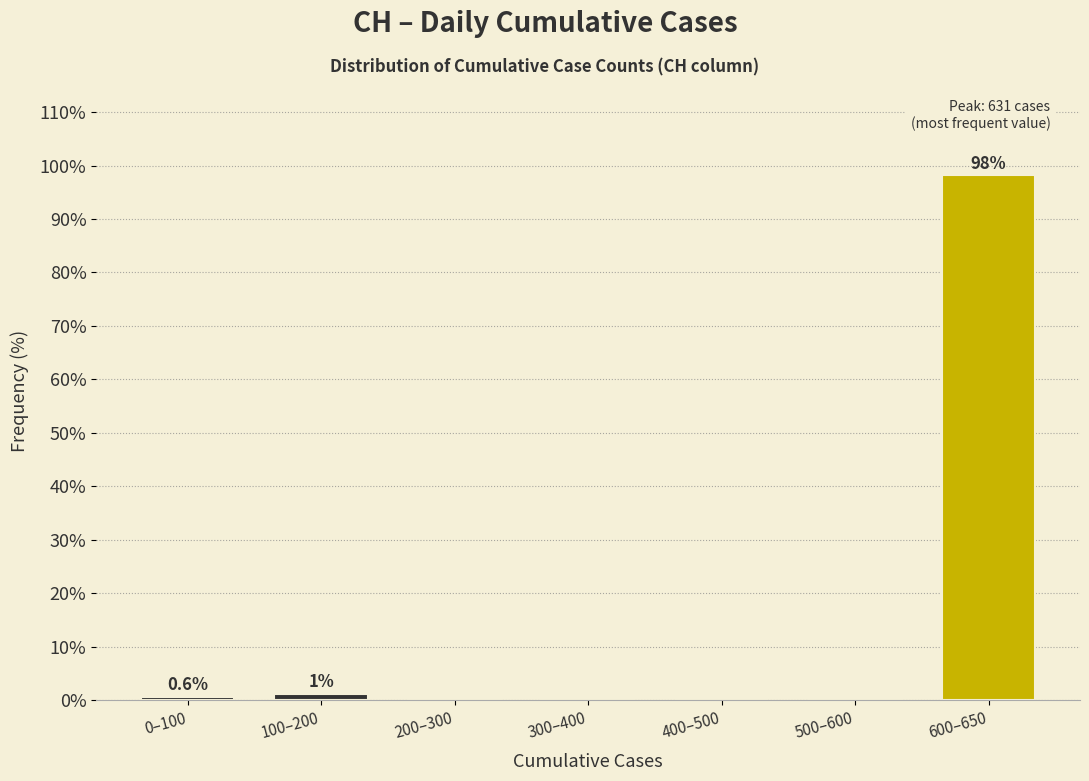

Reading left to right, what are all the values shown in this chart?

0–100=0.6	100–200=1.2	200–300=0.0	300–400=0.0	400–500=0.0	500–600=0.0	600–650=98.1